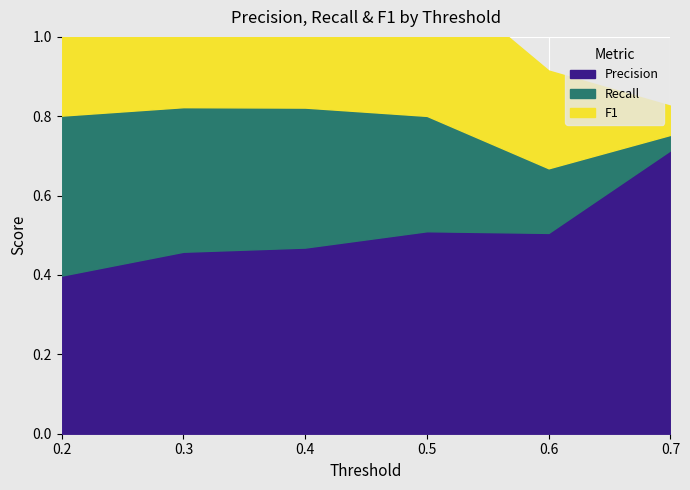

What is the greatest value displayed?

0.7